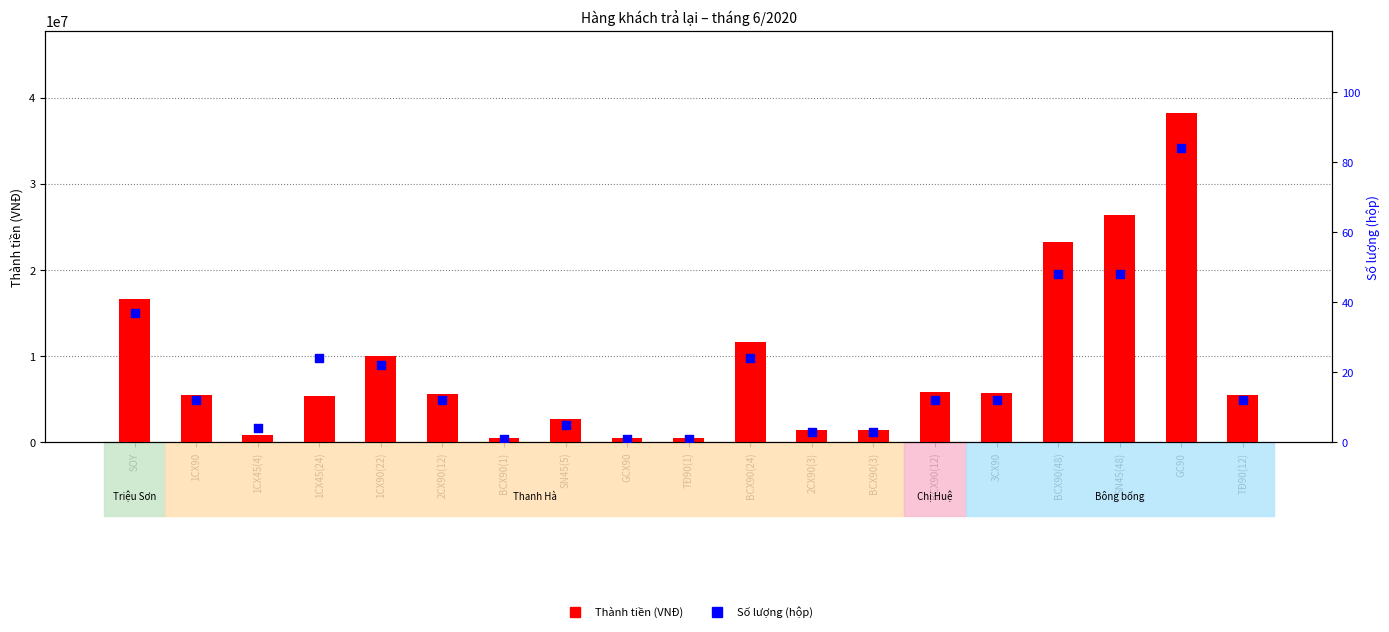

Which series reaches the maximum Y coordinate?

Thành tiền (VNĐ)